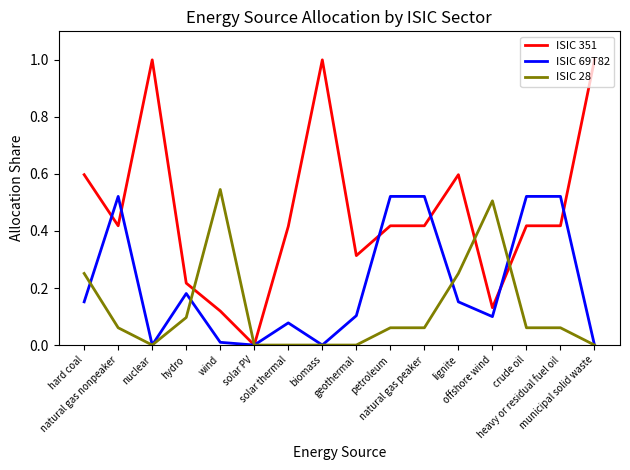

Which series has the largest total across all categories?

ISIC 351